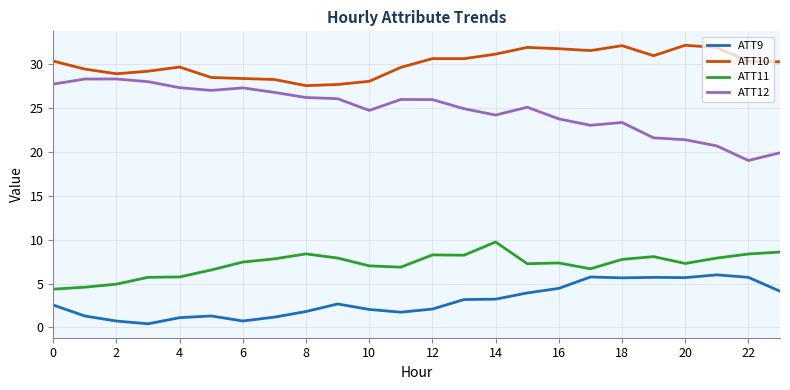

What are all the series names shown in the legend?

ATT9, ATT10, ATT11, ATT12